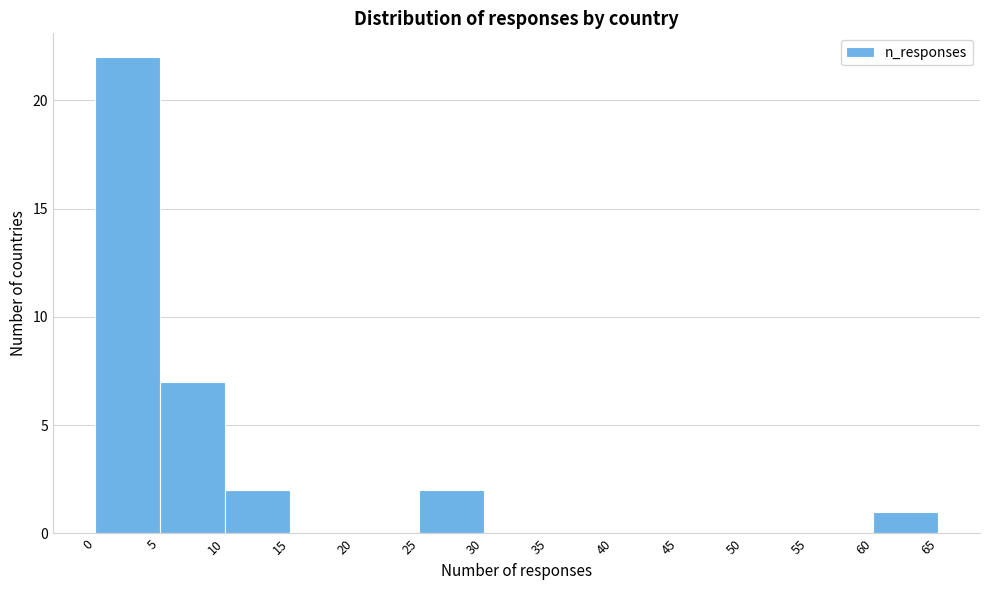

Reading left to right, transcribe this chart: for each bar, give the range it covers on the x-axis and its height. The values are not printed on the chart, so give them approximately, as read against the axis.

0 to 5: 22
5 to 10: 7
10 to 15: 2
15 to 20: 0
20 to 25: 0
25 to 30: 2
30 to 35: 0
35 to 40: 0
40 to 45: 0
45 to 50: 0
50 to 55: 0
55 to 60: 0
60 to 65: 1